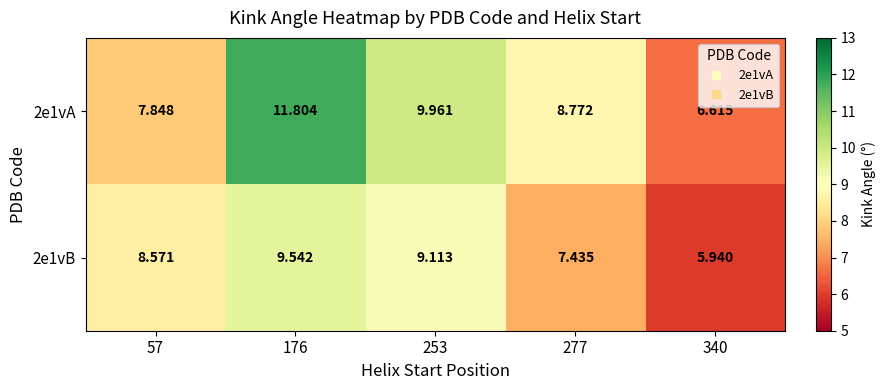

Is the value of 2e1vB at 340 greater than the value of 2e1vA at 340?

No